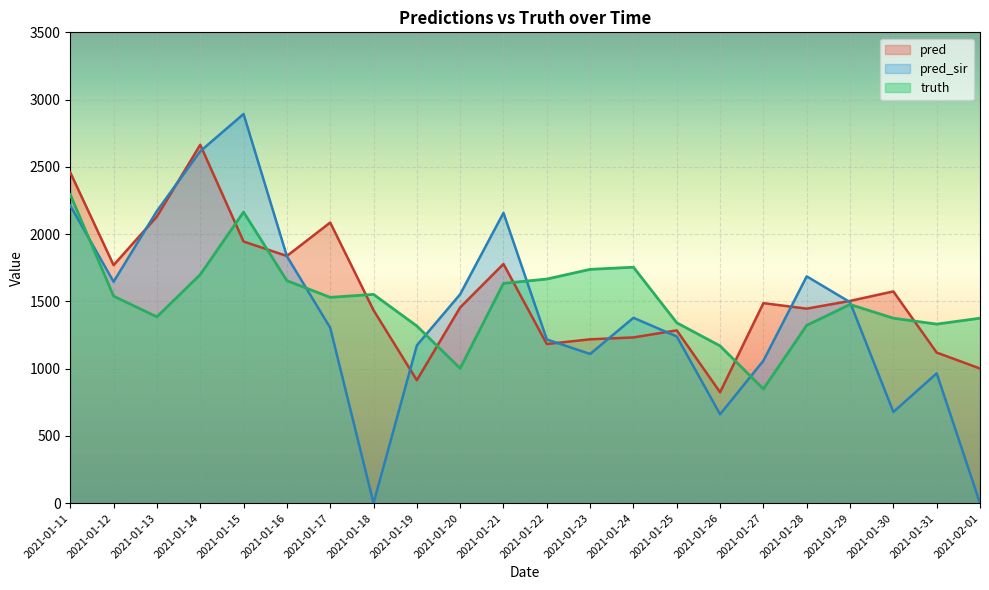

At which label is pred closest to 1744?

2021-01-12